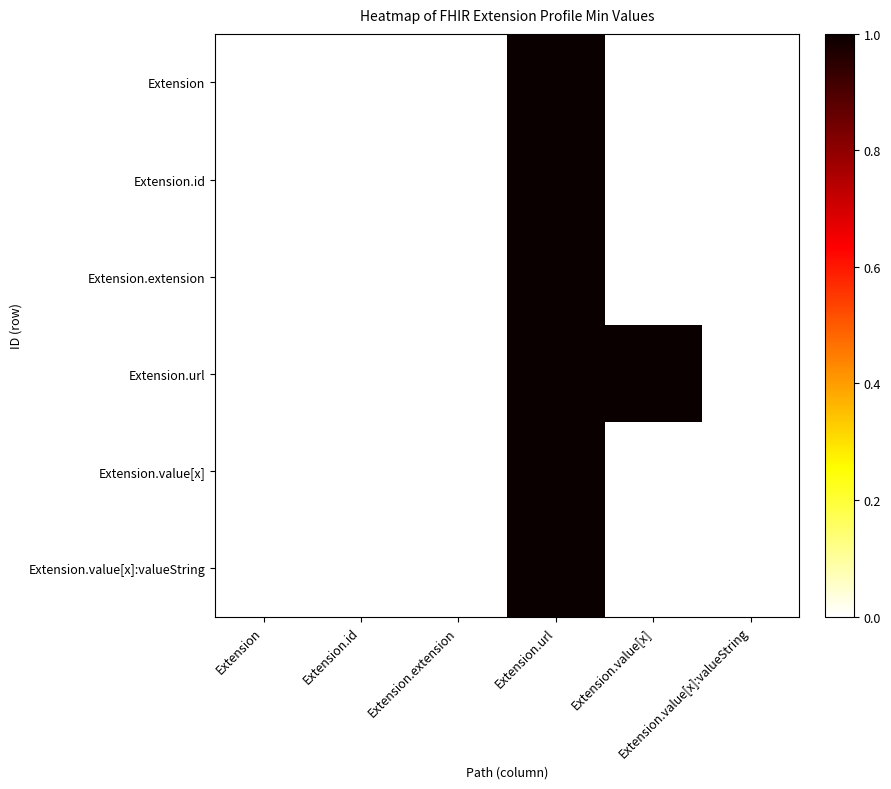

At how many categories does at least one series exceed 0?

2